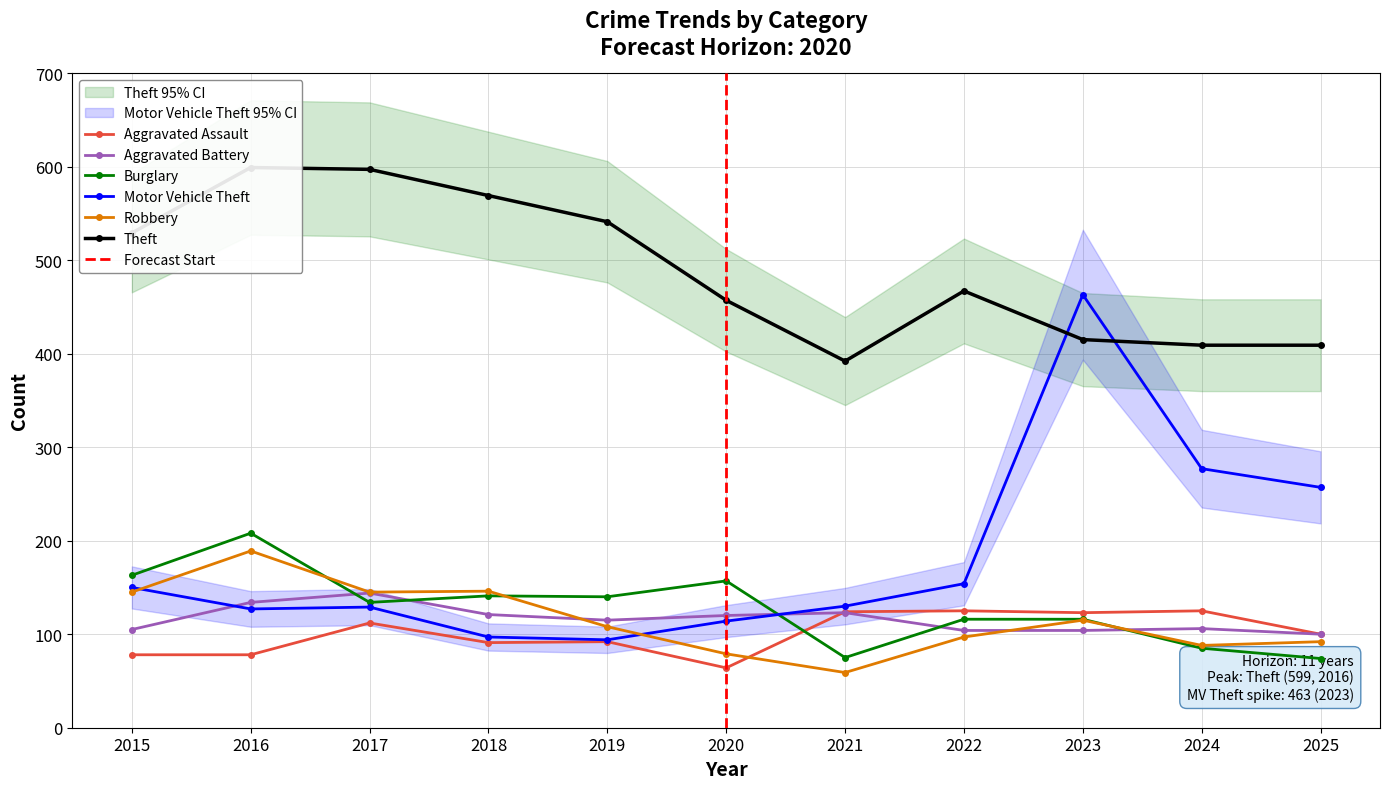

Between which two adjacent categories do Aggravated Battery and Robbery first intersect?

2018 and 2019